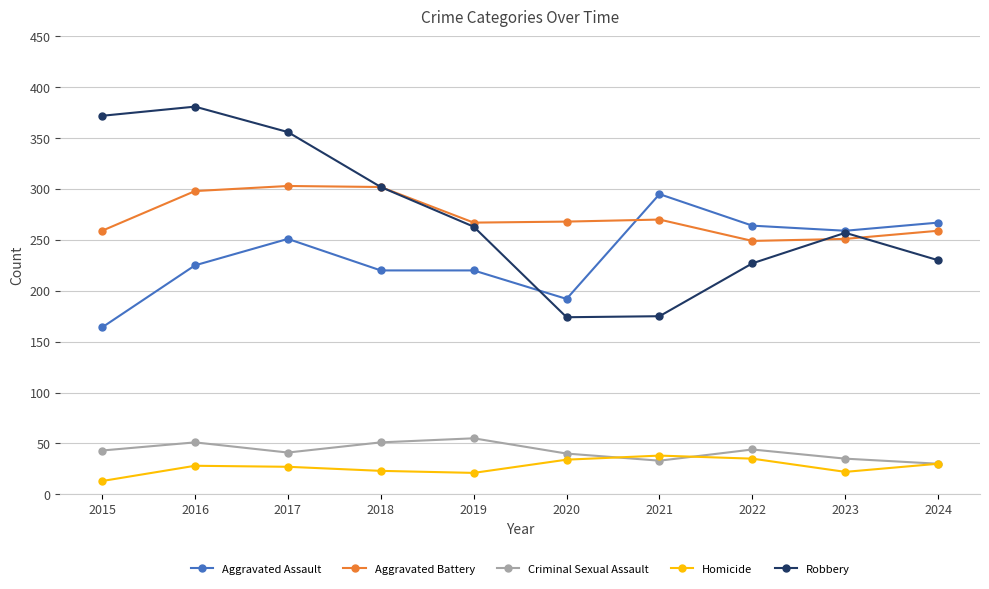

Is the value of Aggravated Battery at 2016 greater than the value of Criminal Sexual Assault at 2024?

Yes